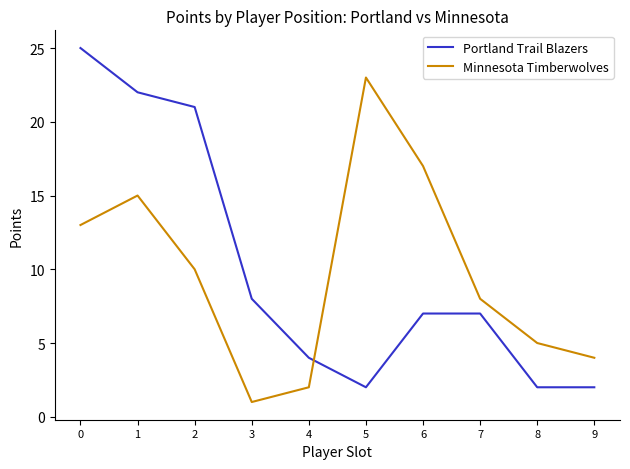

The value of Portland Trail Blazers at 0 is 39. True or false?

False